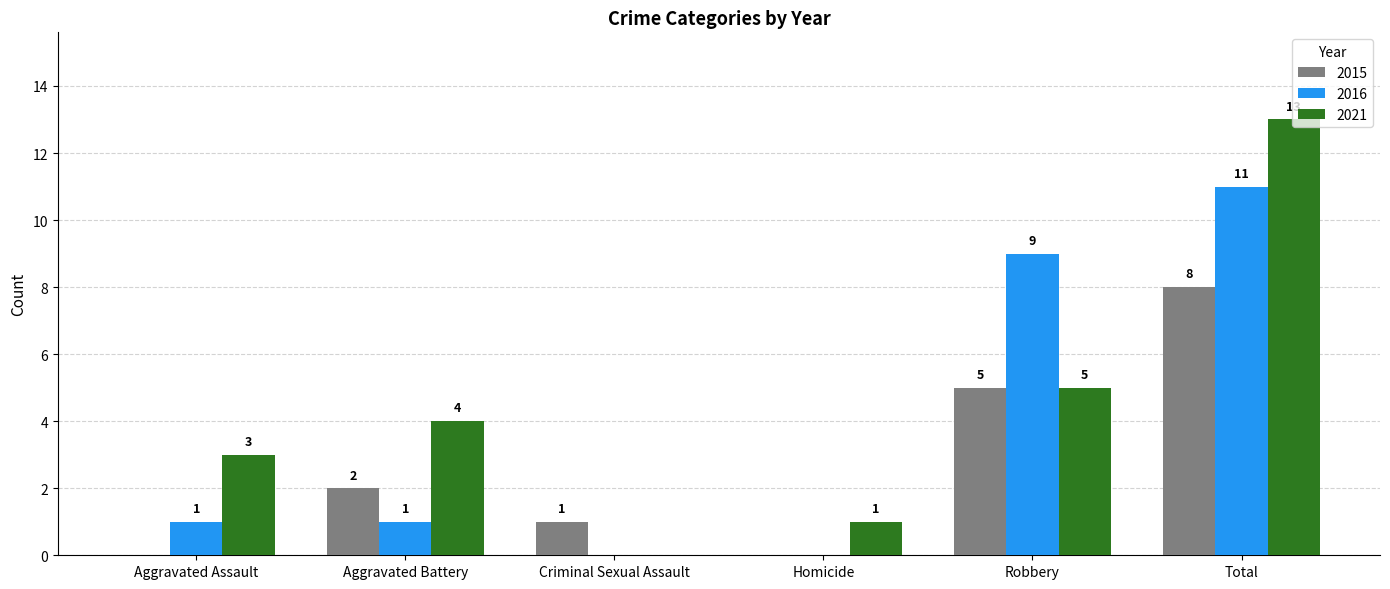

Is the value of 2015 at Criminal Sexual Assault greater than the value of 2021 at Robbery?

No